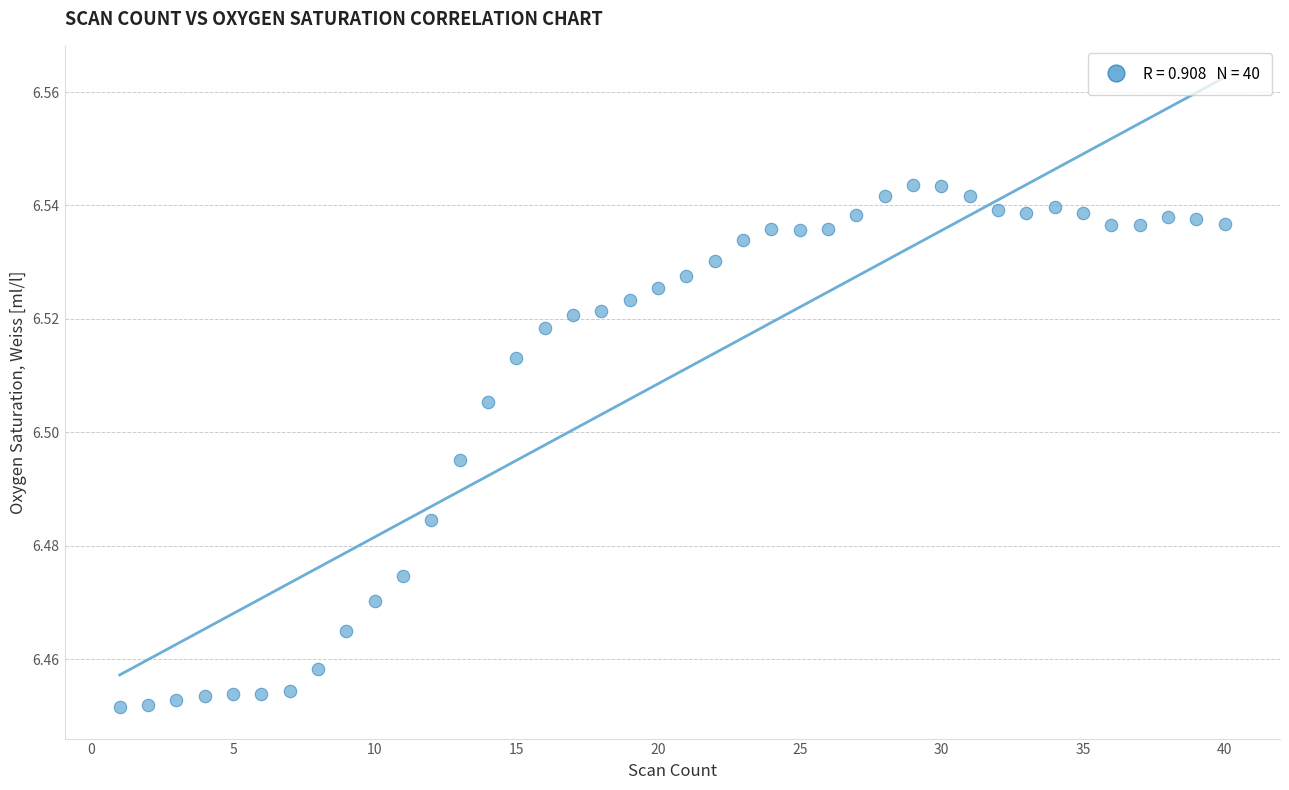

What is the range of X values (max minus min)?

39.0